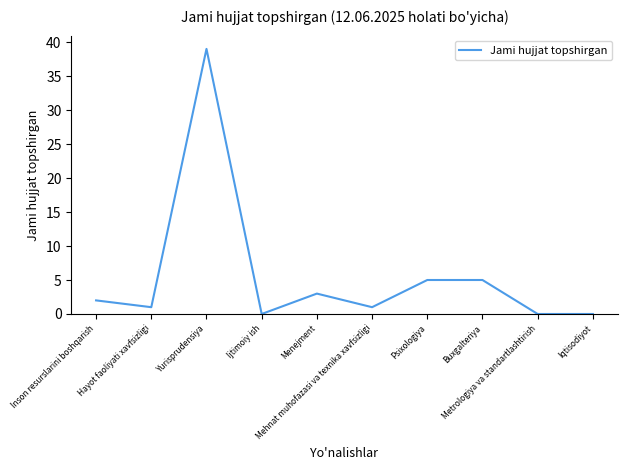

What is the maximum value shown in the chart?

39